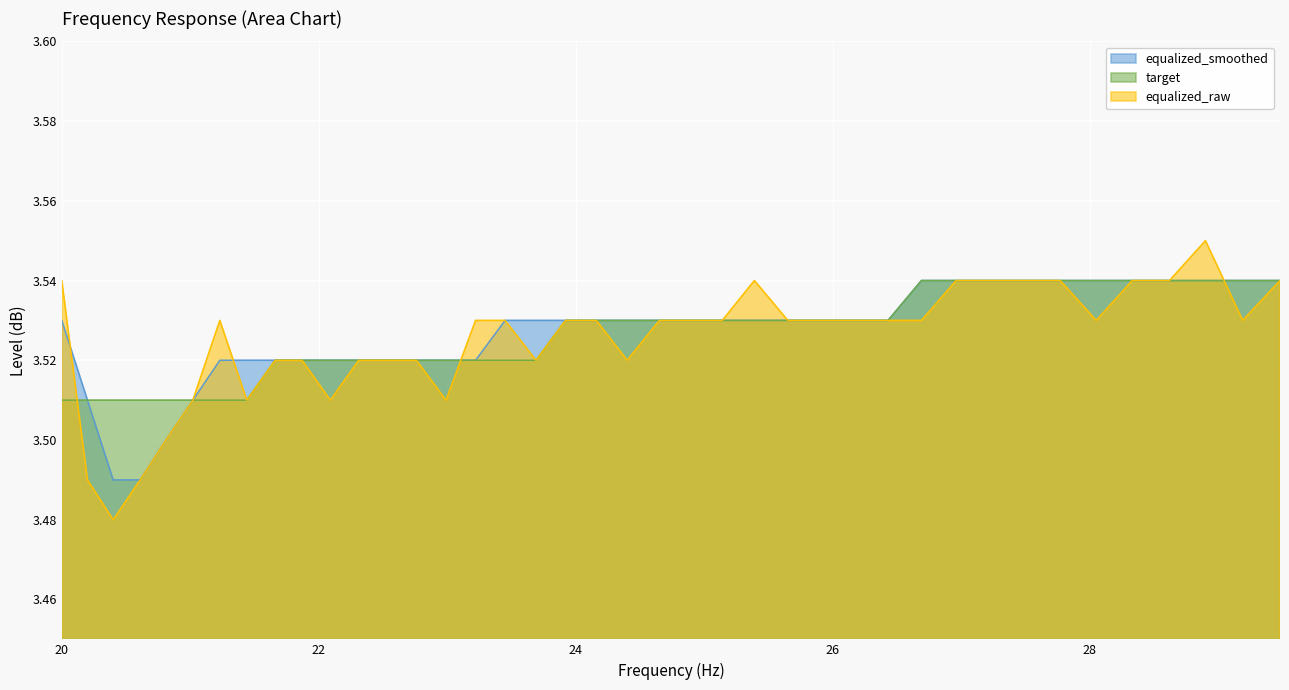

How many lines are shown in the chart?

3